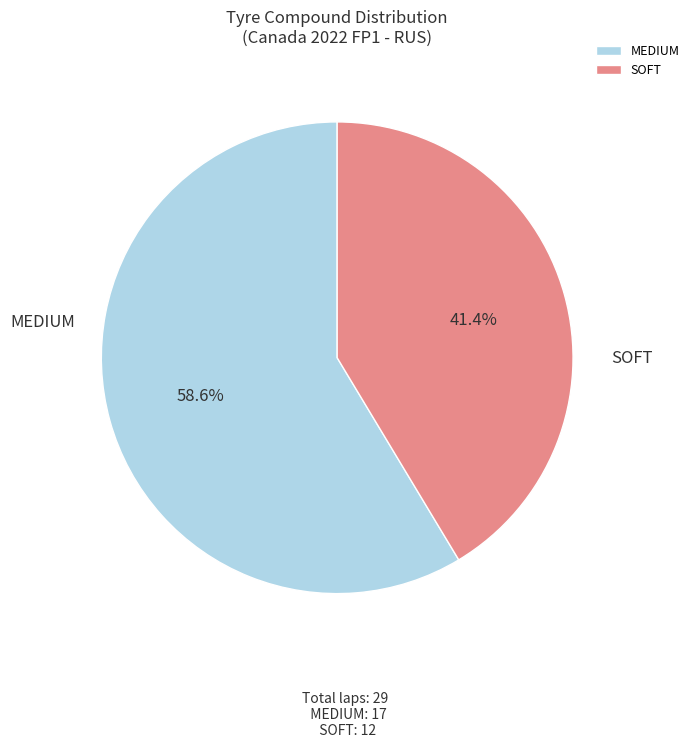

Which slice is the smallest?

SOFT